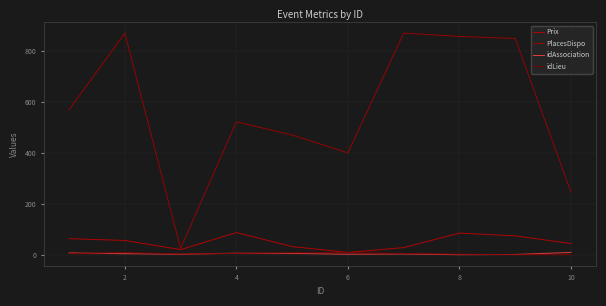

True or false: PlacesDispo and idLieu cross at least once.

False